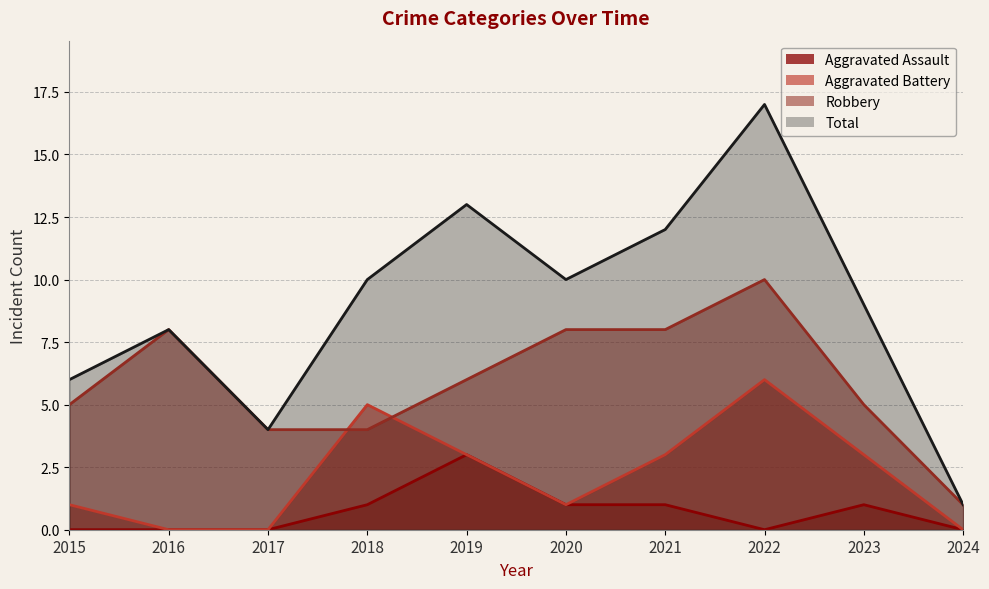

Which series has the largest total across all categories?

Total